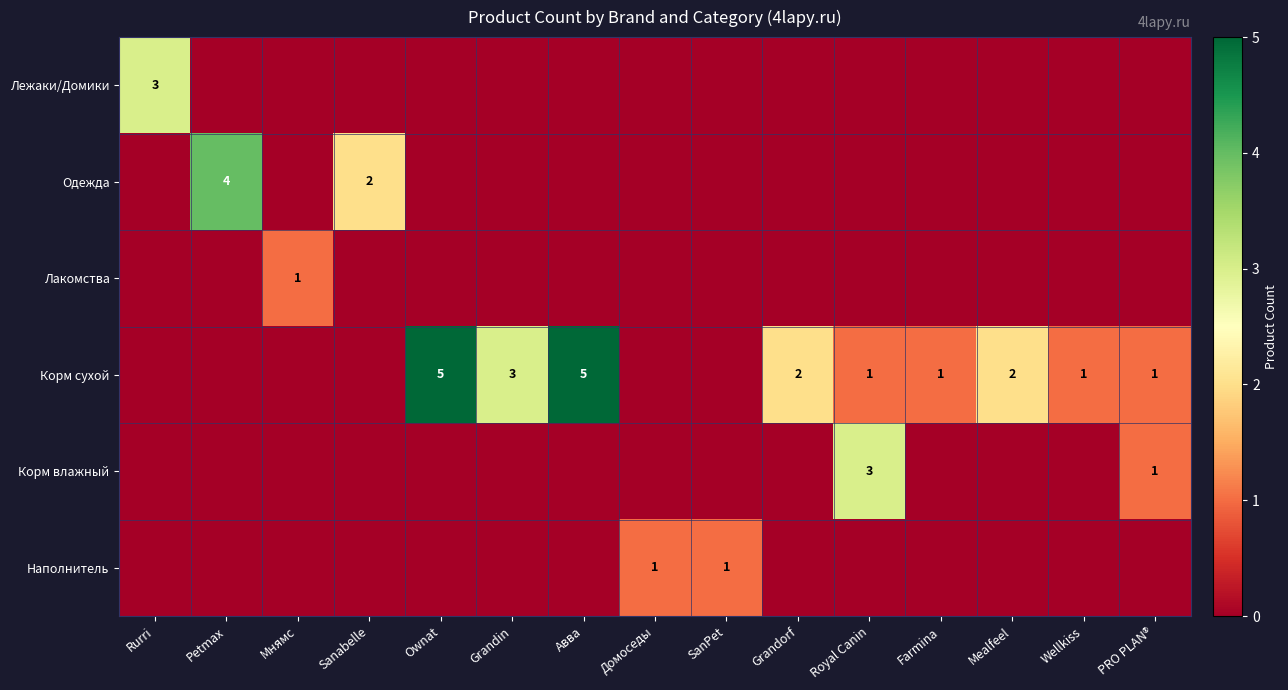

The value of Одежда at Petmax is 4. True or false?

True